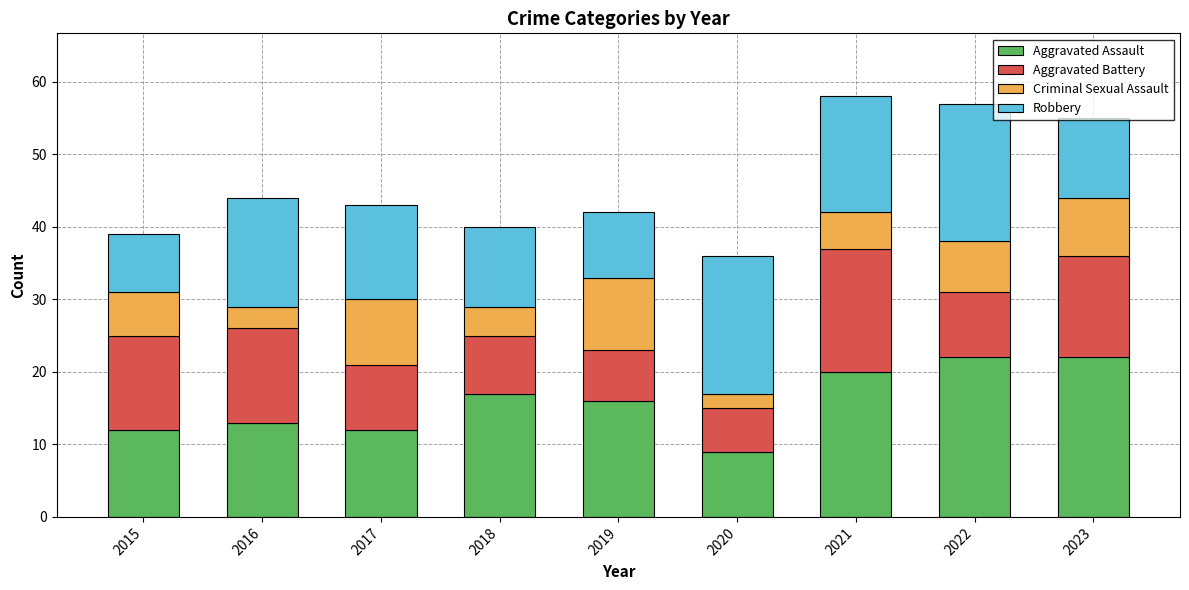

What is the total value across all series at 2018?

40